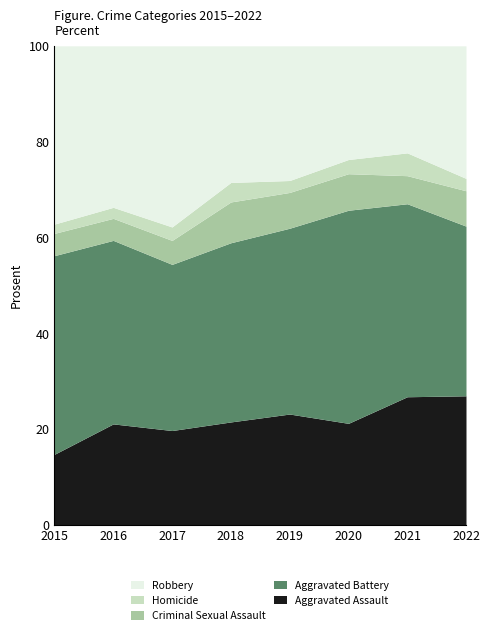

Which series has the largest total across all categories?

Aggravated Battery